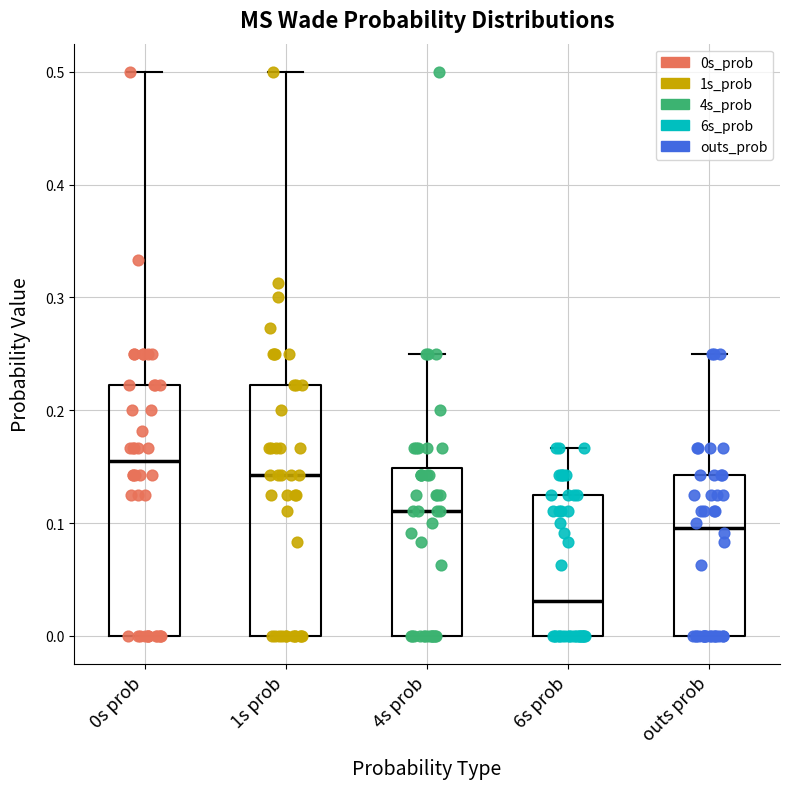

Which box's median line is the highest?

0s prob